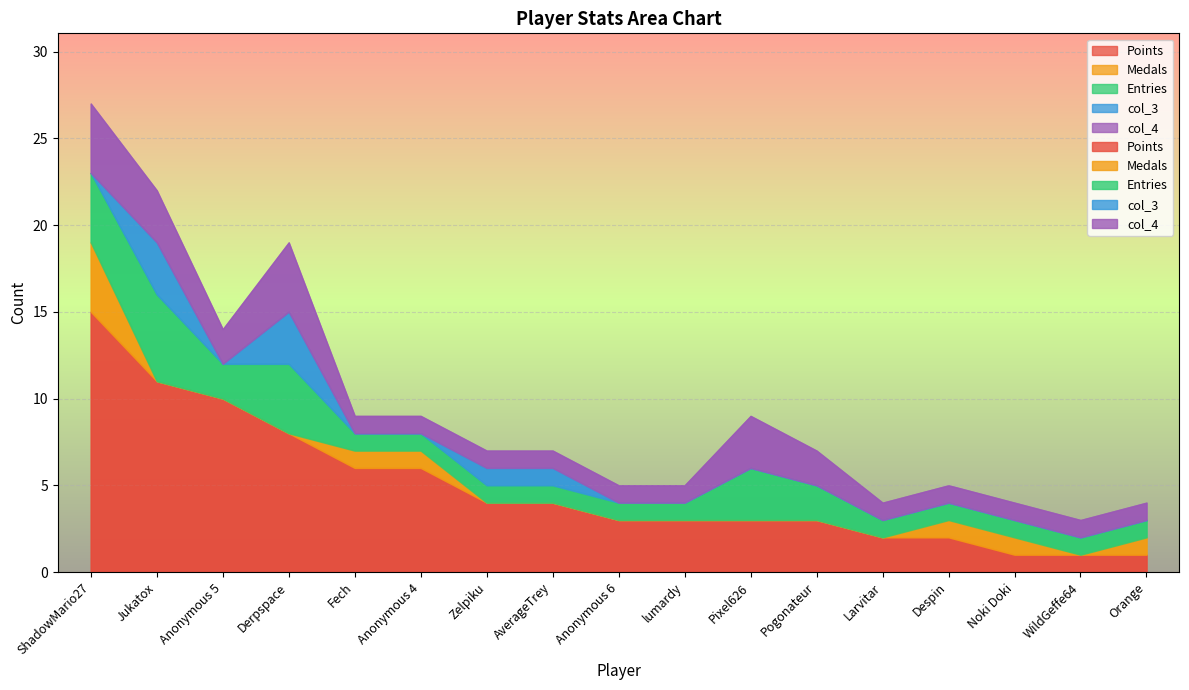

What is the average value of the Points series?

5